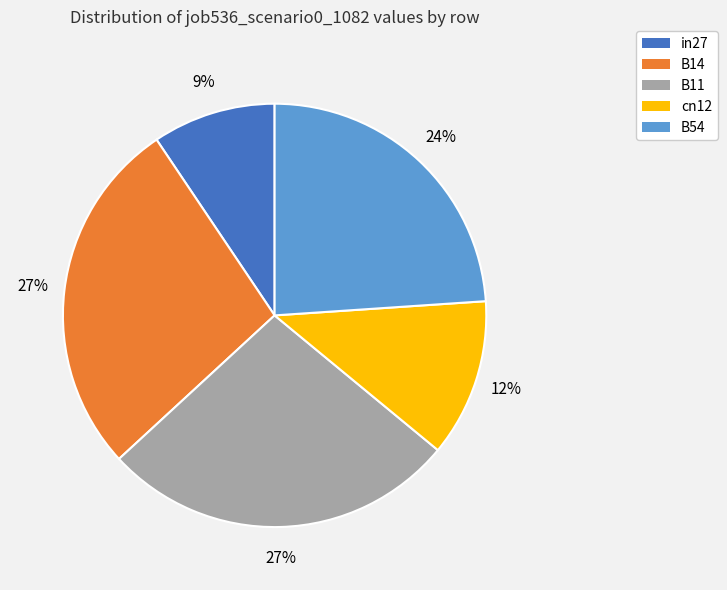

Is there any slice that represents more than half of the pie?

No